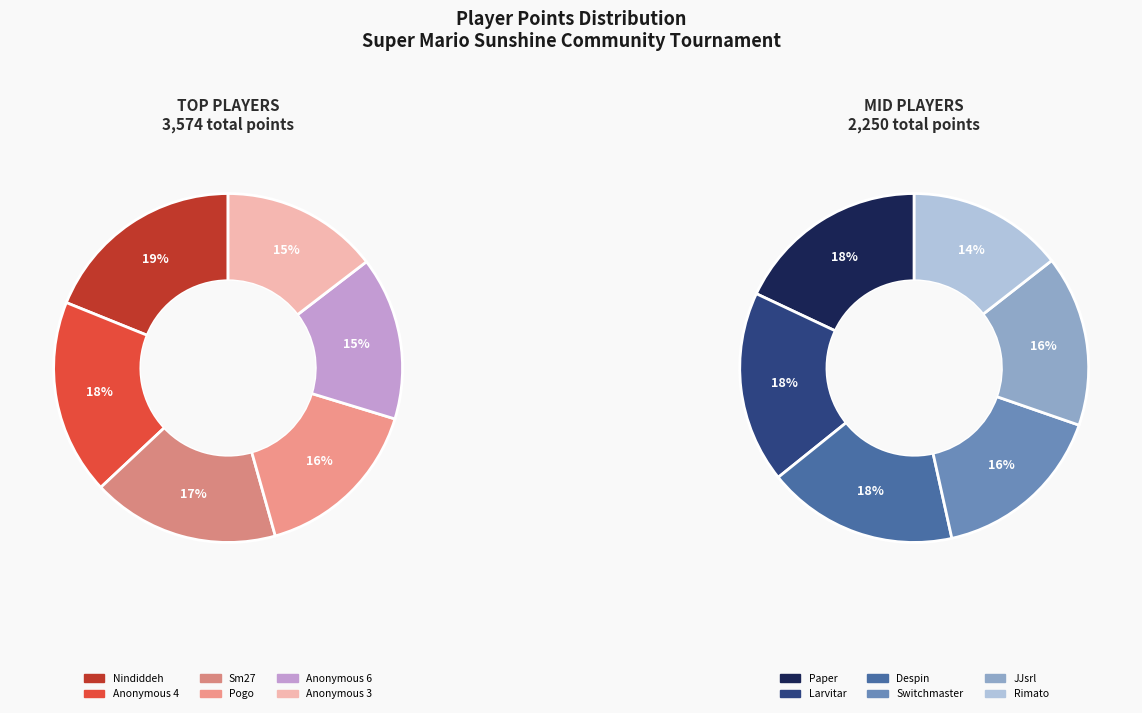

Which slice is the smallest?

Rimato